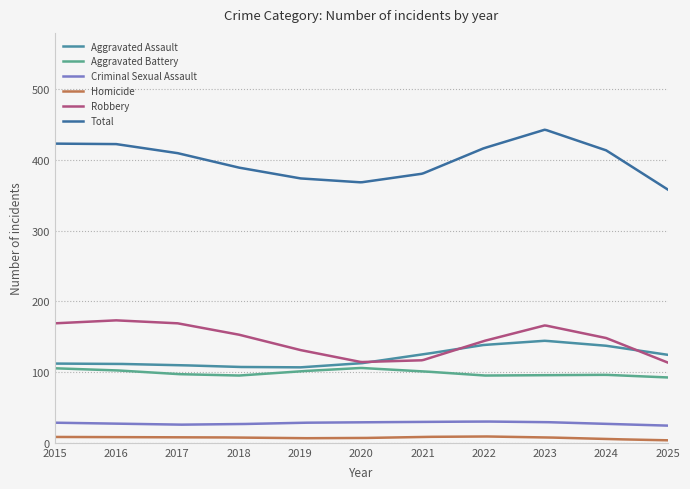

Does the chart display data point markers on the line(s)?

No